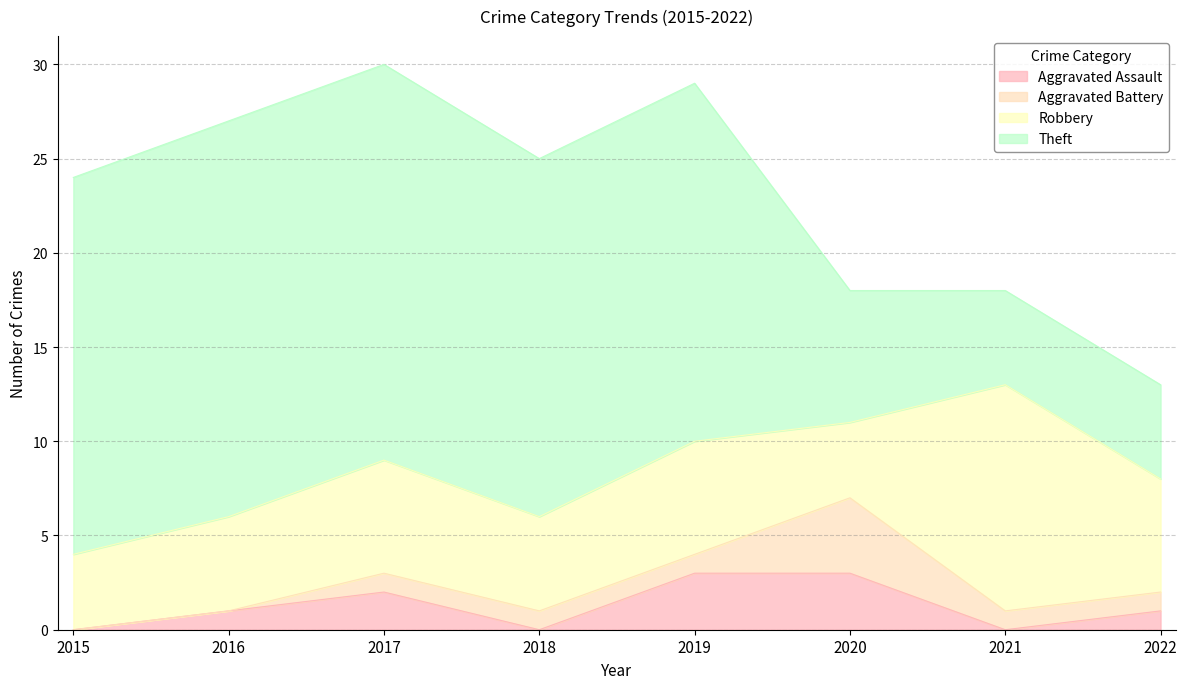

What is the difference between the highest and lowest values at 2015?

20